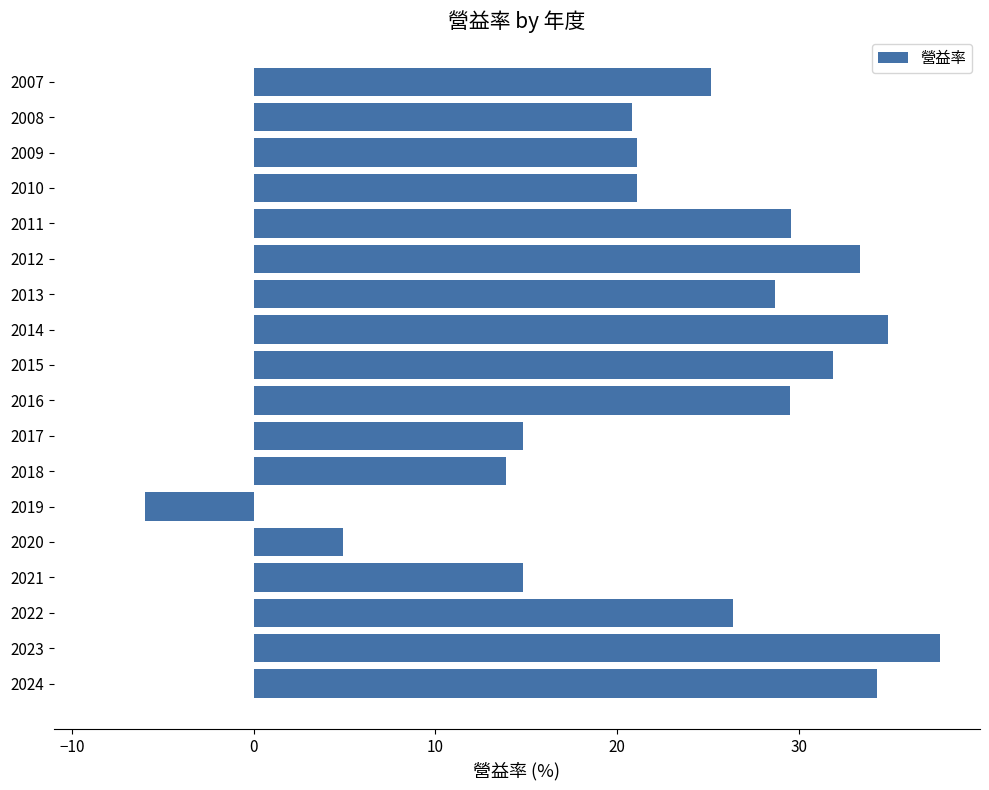

Count the number of data series in this chart.

1